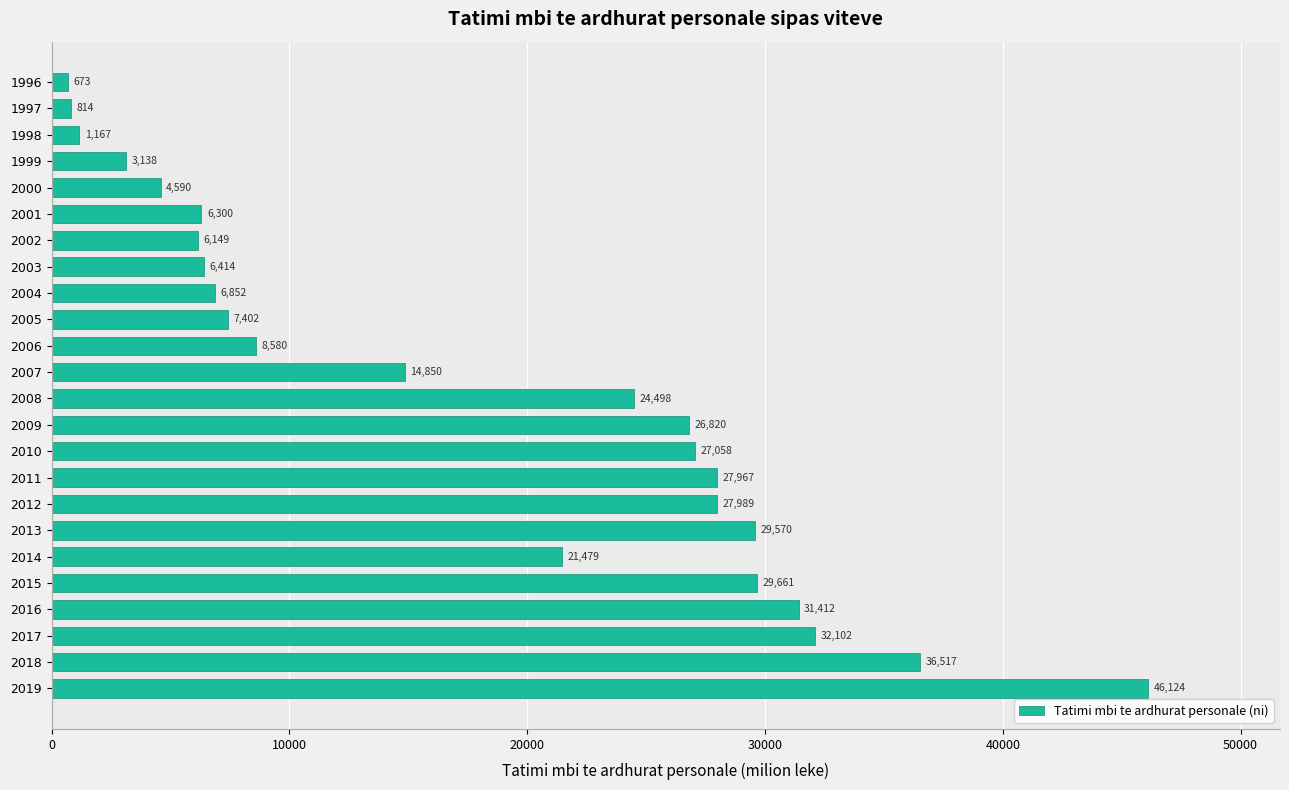

Between 2002 and 2009, which is larger?

2009